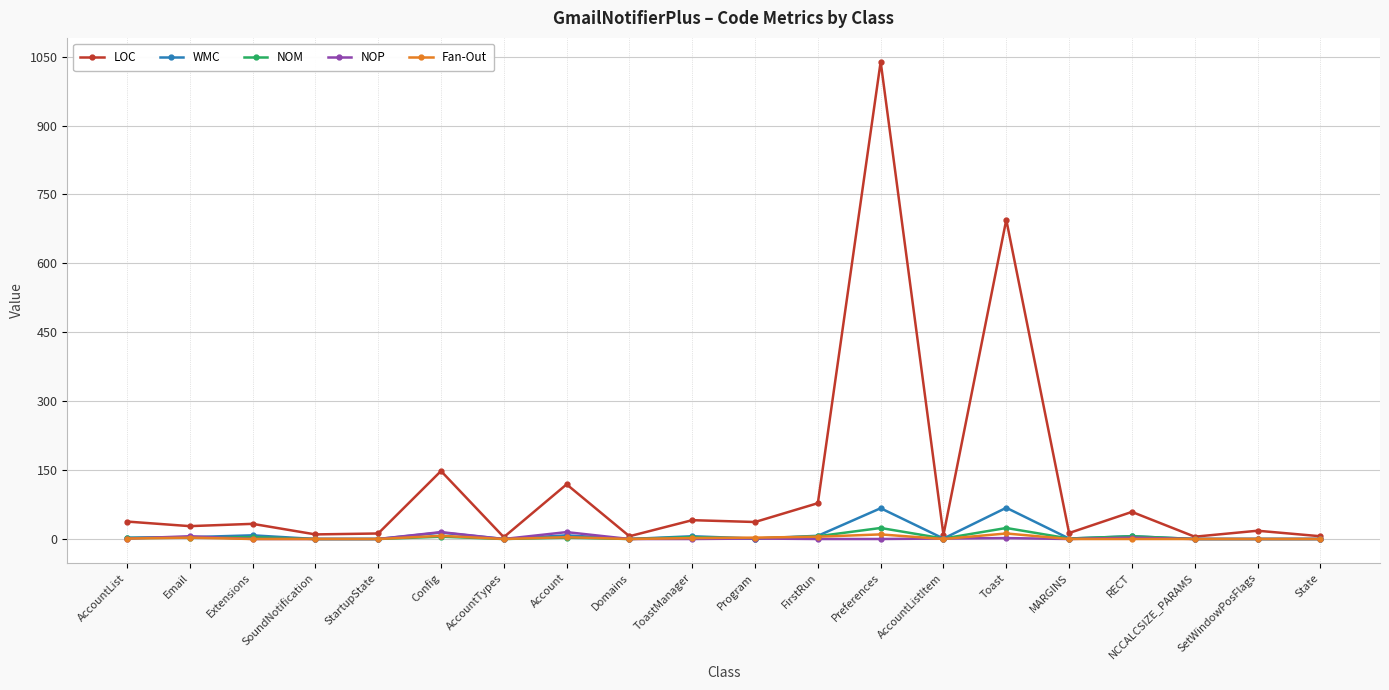

The LOC series shows 37 at Program. True or false?

True